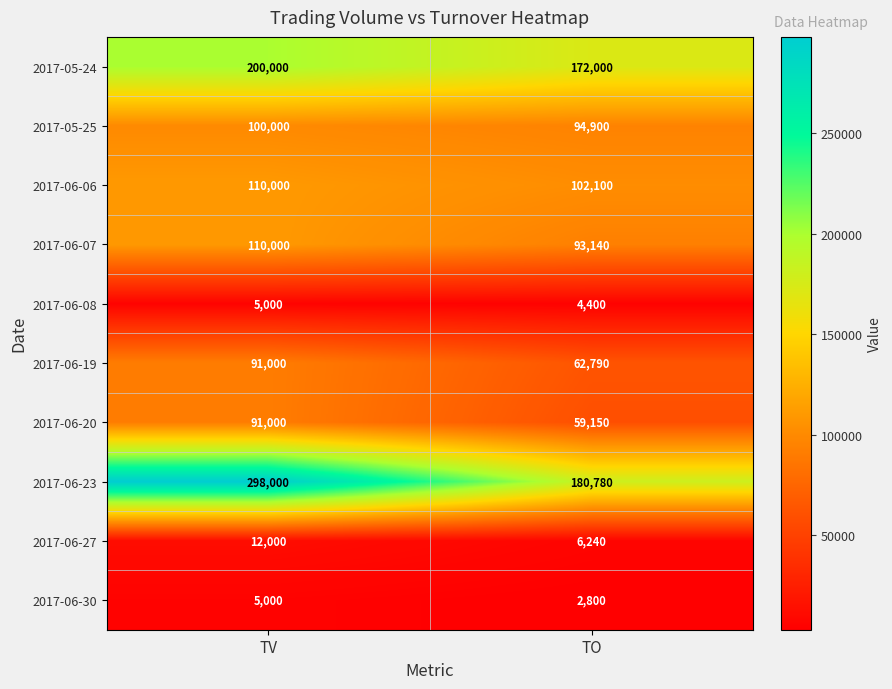

What is the difference between the 2017-06-23 values at TV and TO?

117220